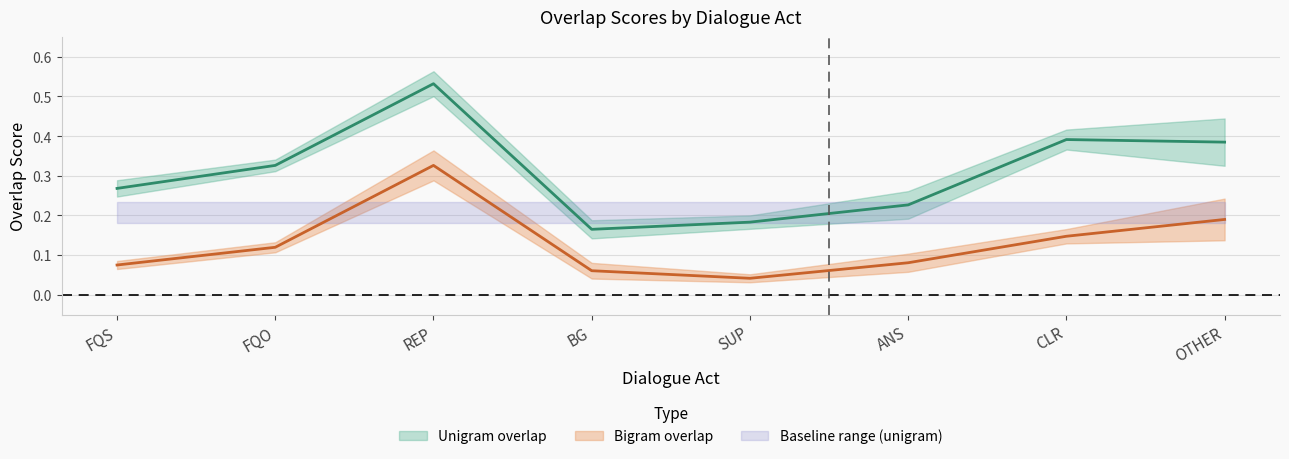

Which has a higher value, OTHER or ANS?

OTHER